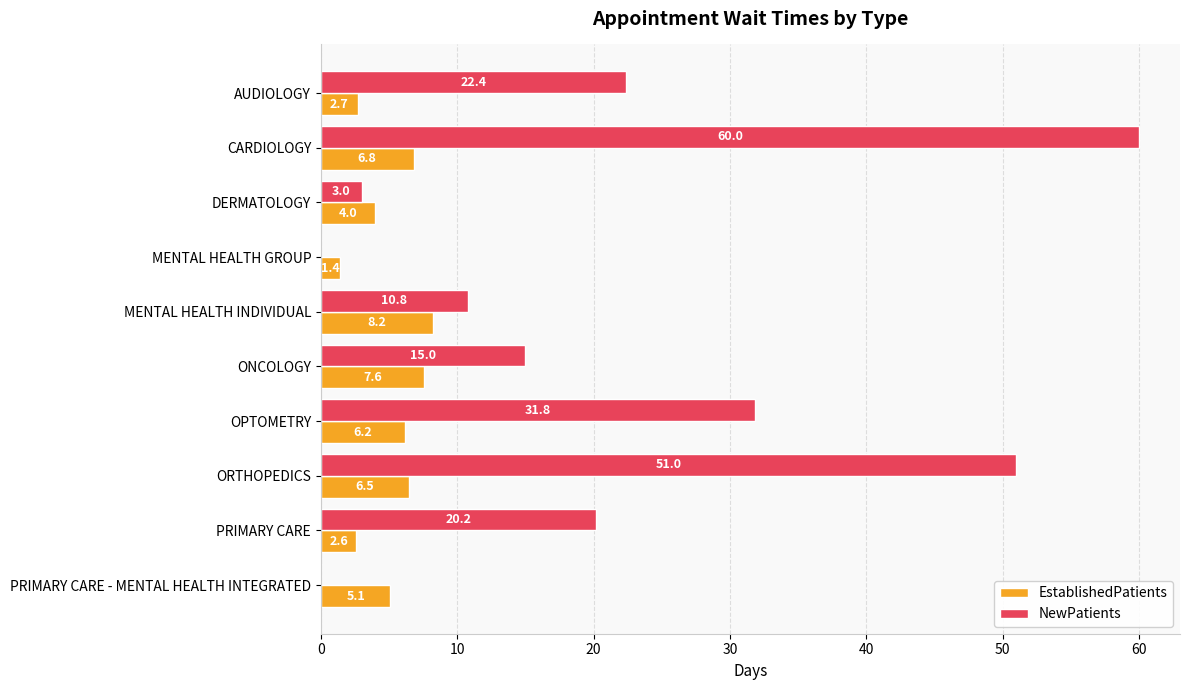

Read the NewPatients value at OPTOMETRY.

31.8